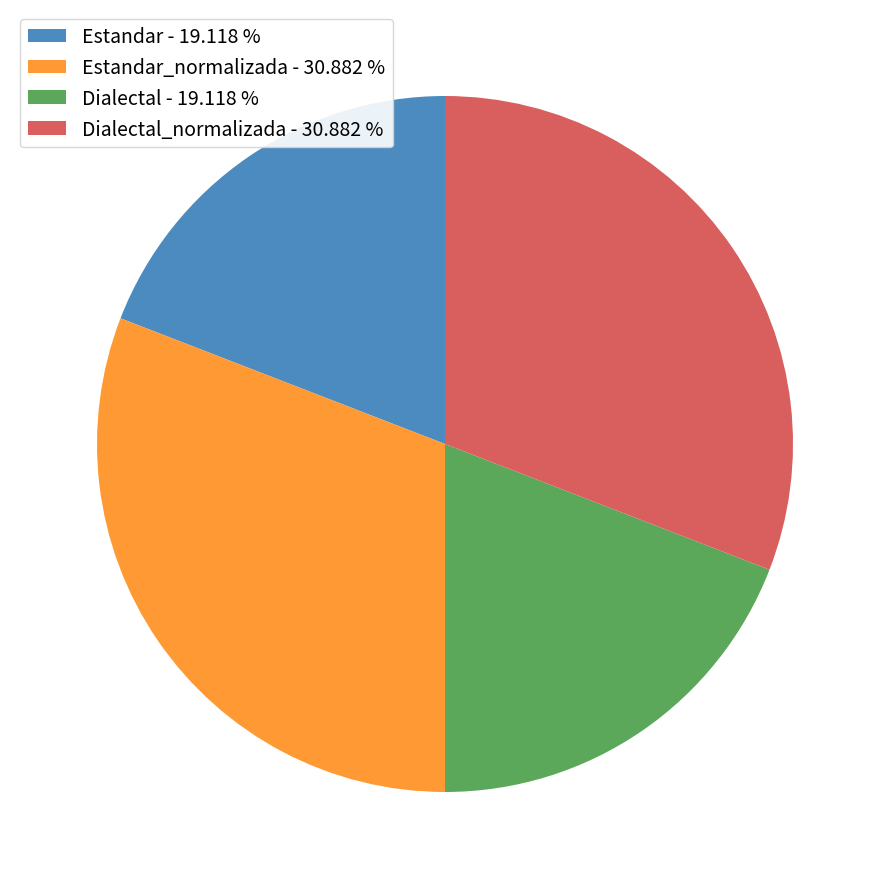

Between Dialectal_normalizada - 30.882 % and Dialectal - 19.118 %, which is larger?

Dialectal_normalizada - 30.882 %